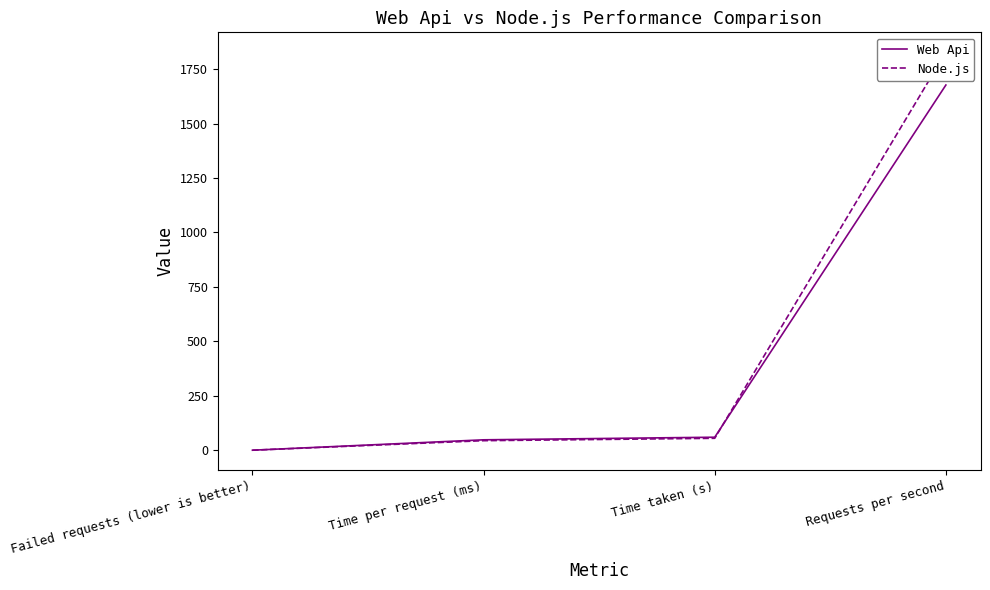

Reading left to right, list all the values displayed in this chart.

Web Api: Failed requests (lower is better)=0.0	Time per request (ms)=47.7	Time taken (s)=59.6	Requests per second=1676.8
Node.js: Failed requests (lower is better)=0.0	Time per request (ms)=43.8	Time taken (s)=54.7	Requests per second=1827.3